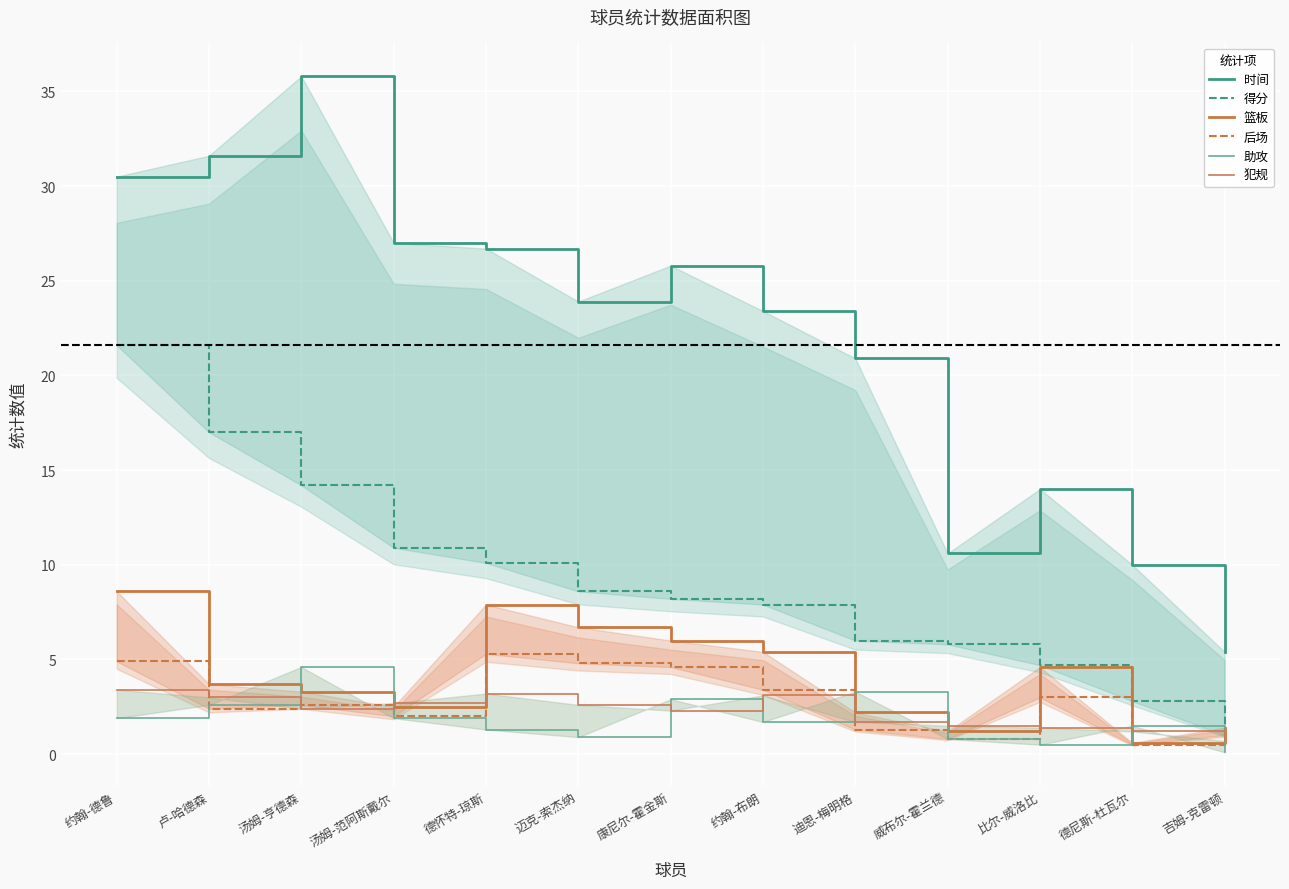

At which label does 后场 reach its peak?

德怀特-琼斯